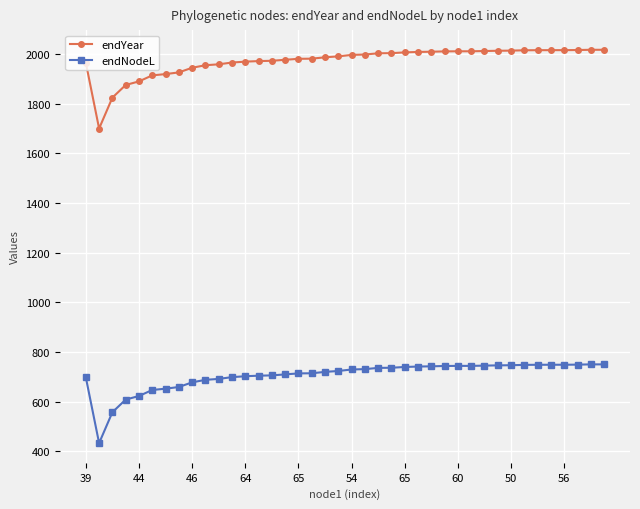

True or false: endYear and endNodeL intersect in this chart.

False